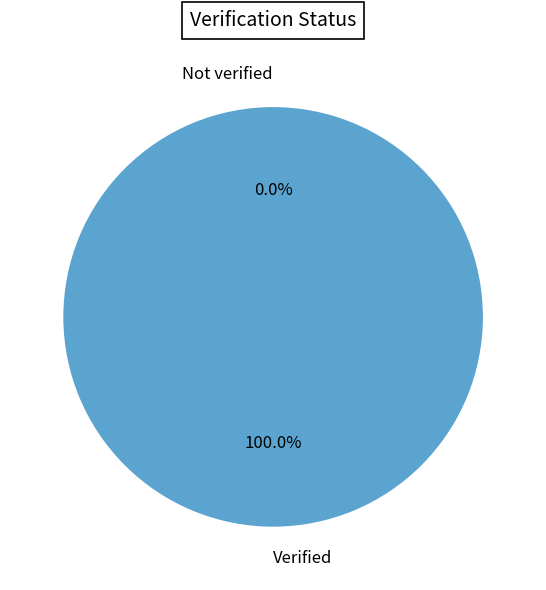

To the nearest percent, what is the difference between the largest and smallest slice percentages?

100%